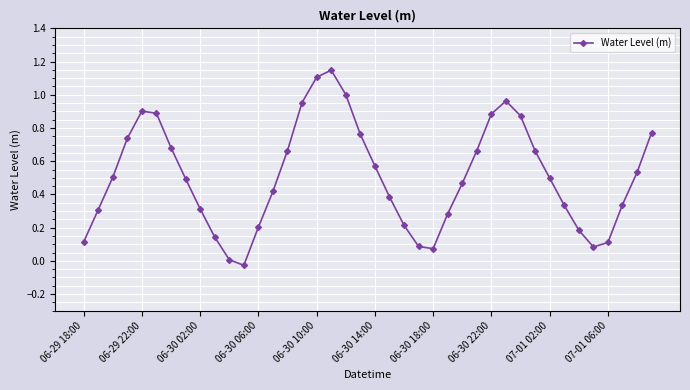

How many points are lower than both their immediate neighbors (excluding endpoints)?

3